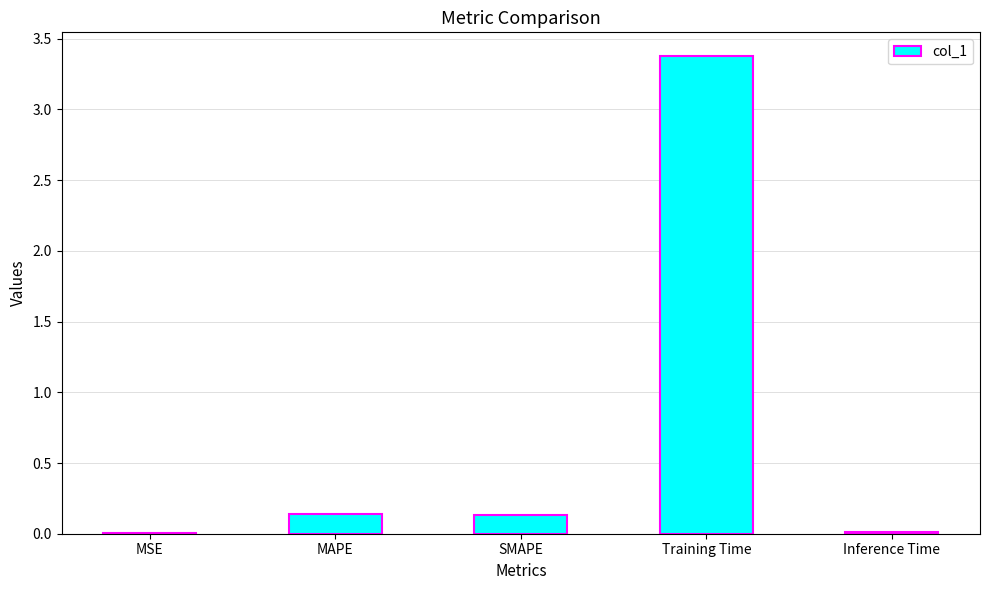

At which category does the chart reach its peak across all series?

Training Time